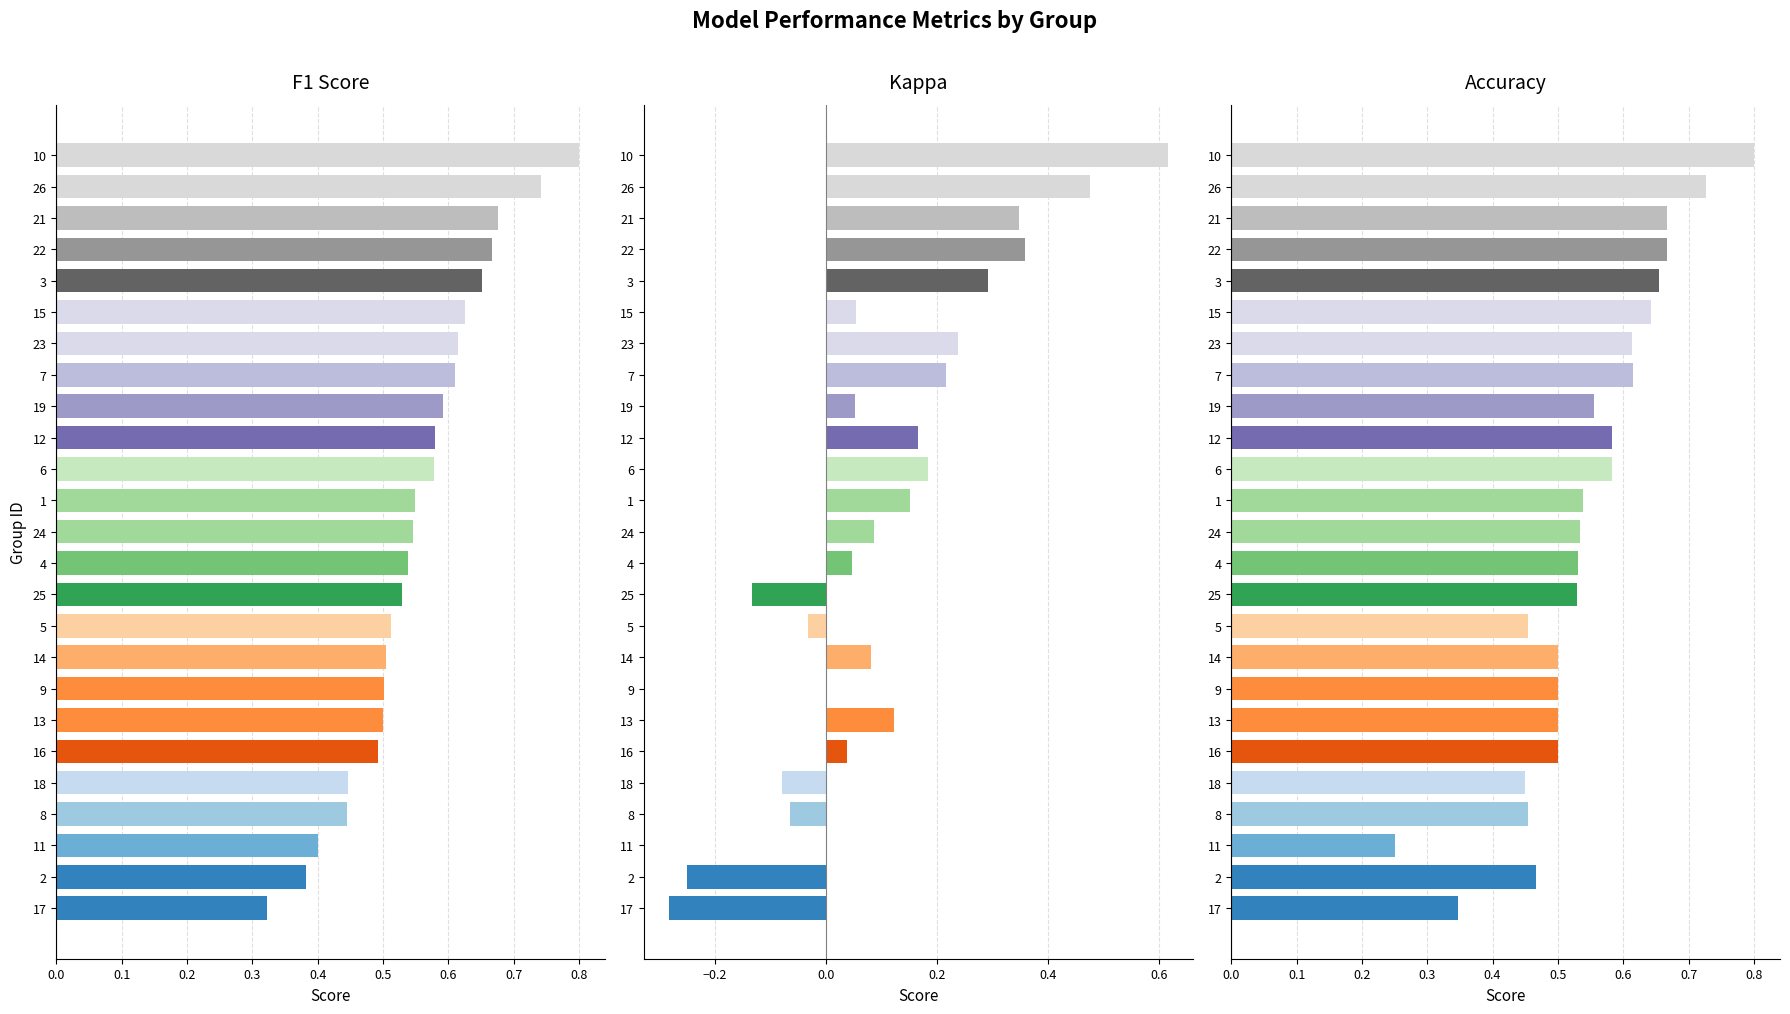

What are all the series names shown in the legend?

f1, kappa, accuracy